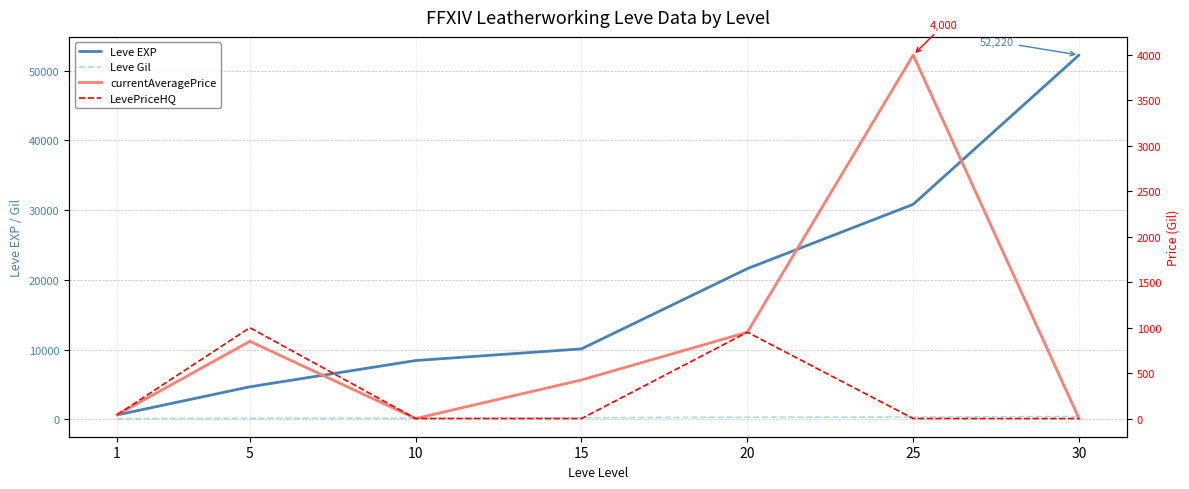

At how many categories does at least one series exceed 48422?

1